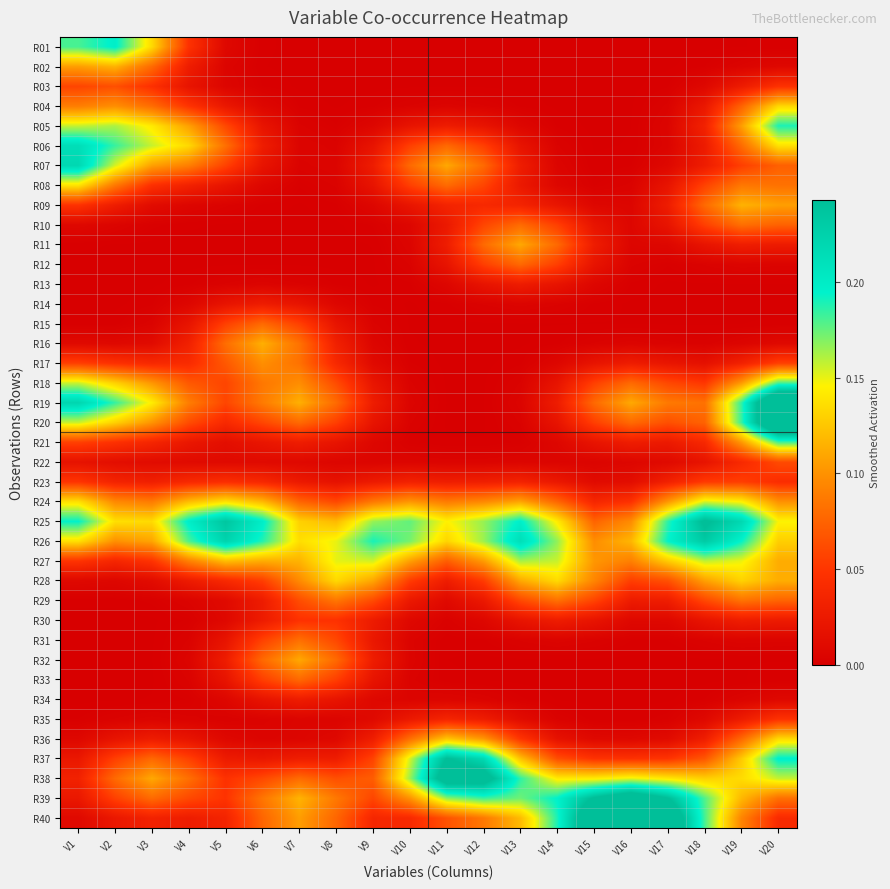

Which label corresponds to the smallest value in the chart?

V10